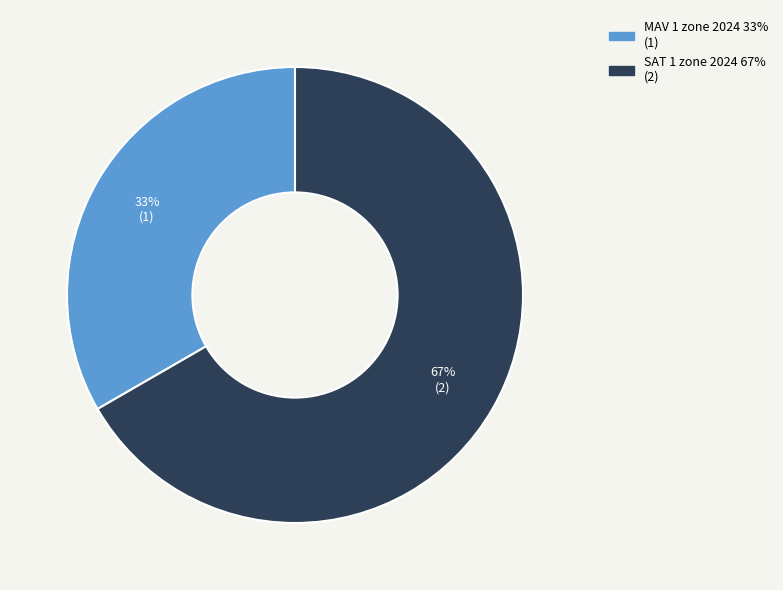

Do SAT 1 zone 2024 and MAV 1 zone 2024 together represent more than half of the pie?

Yes